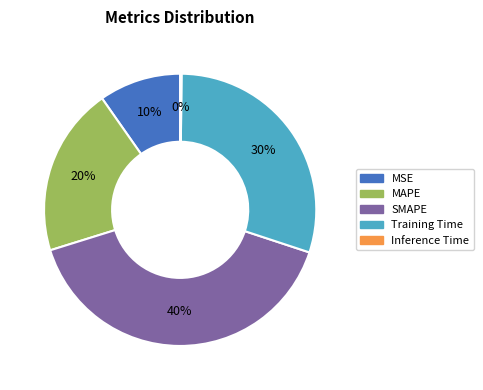

To the nearest percent, what percentage of the pie is MSE?

10%